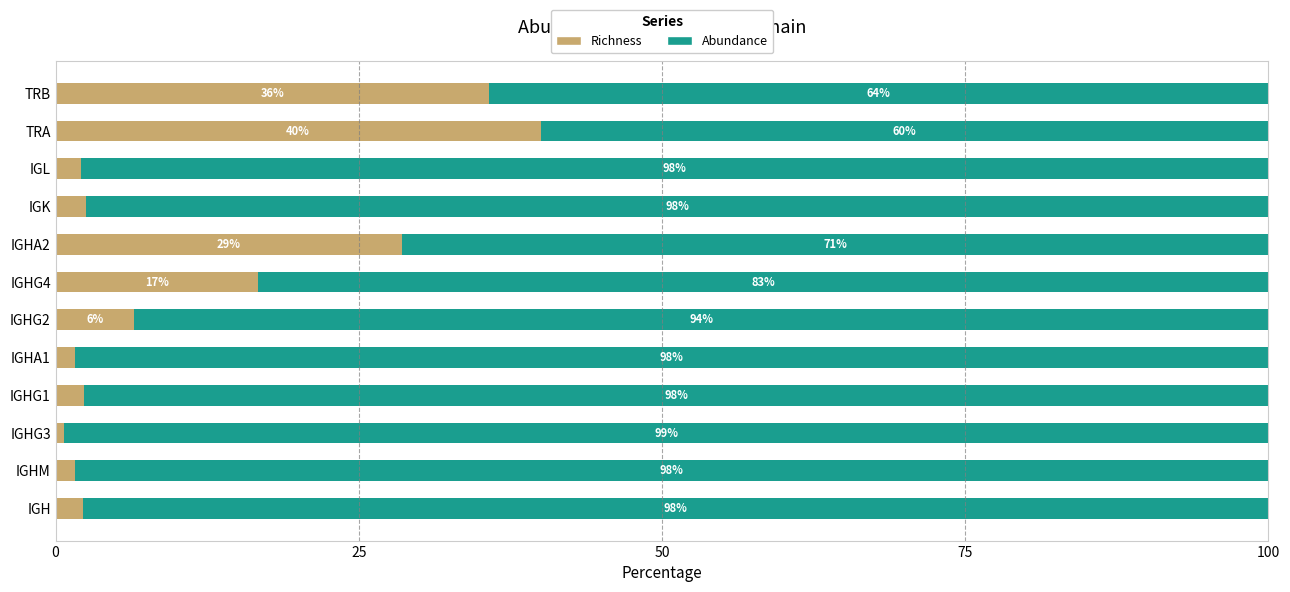

At which label does Richness reach its peak?

TRA